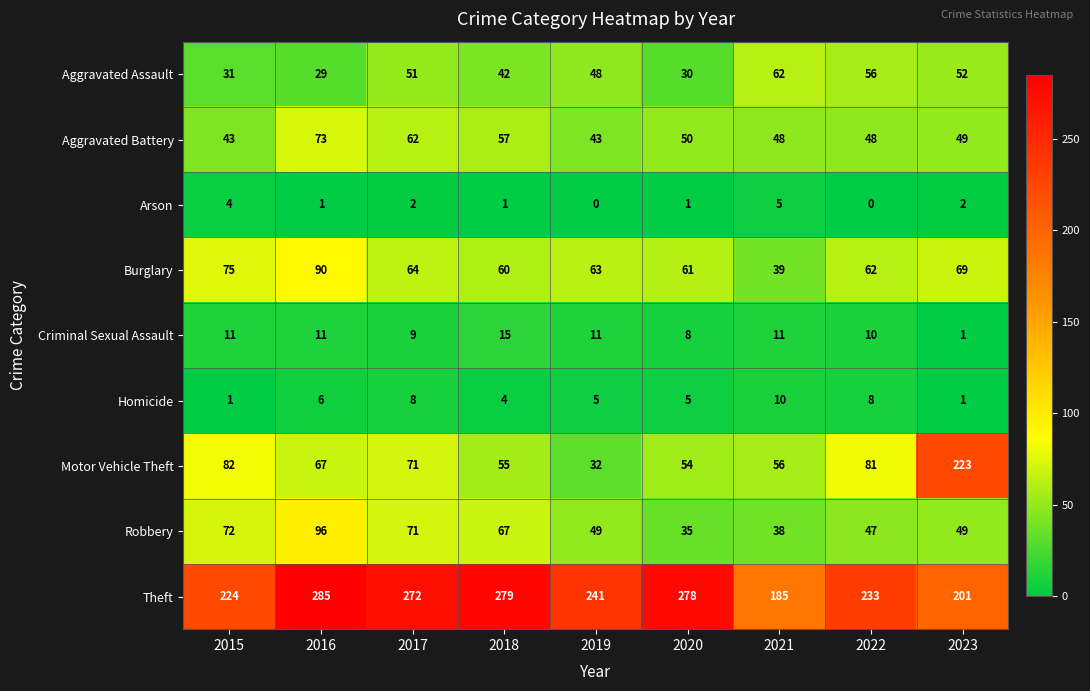

At how many categories does at least one series exceed 280?

1